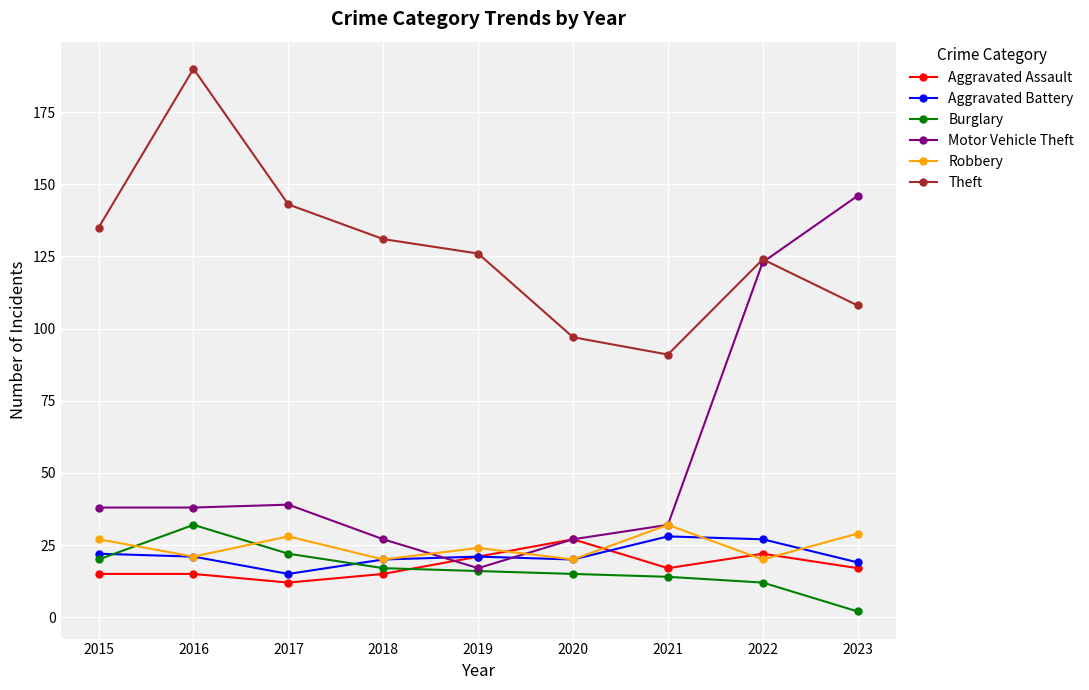

What is the lowest value of the Aggravated Battery series?

15